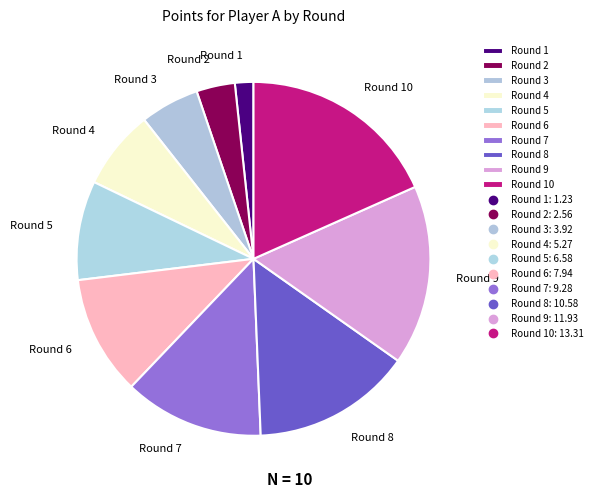

Rank the categories by value from highest to lowest.

Round 10, Round 9, Round 8, Round 7, Round 6, Round 5, Round 4, Round 3, Round 2, Round 1